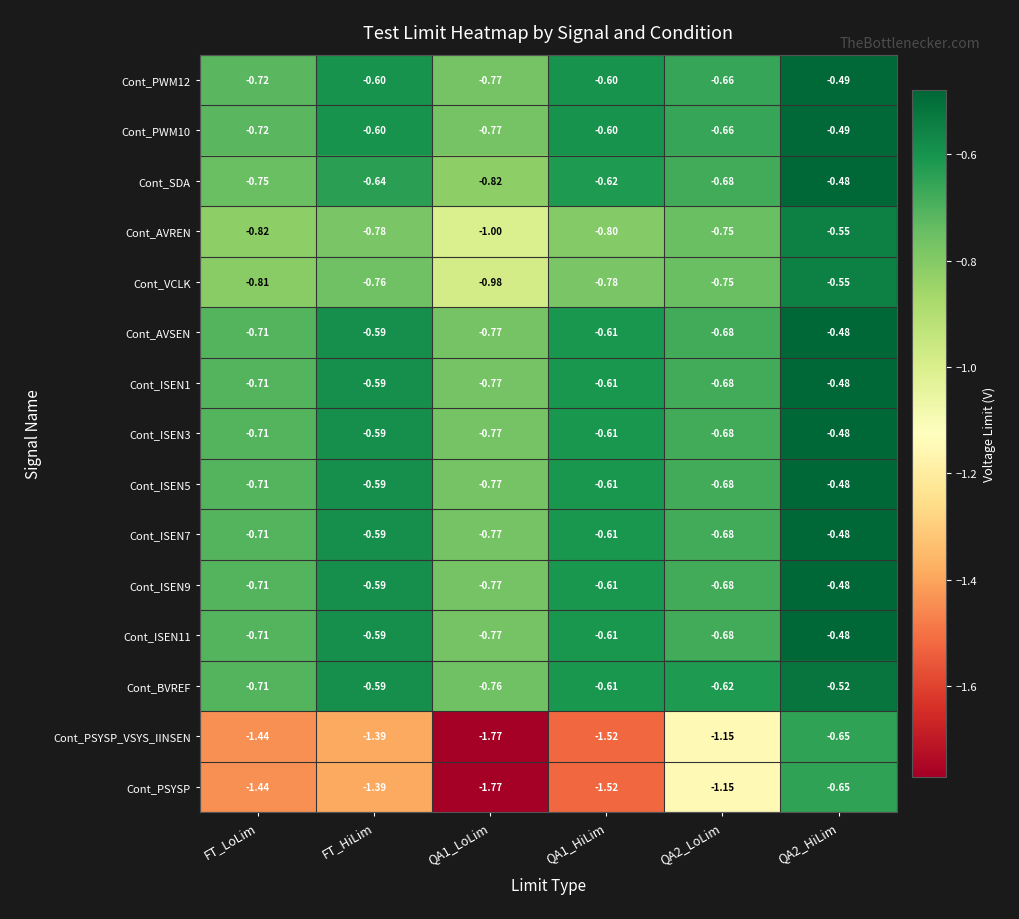

Is the value of Cont_PSYSP at FT_HiLim greater than the value of Cont_ISEN9 at QA1_HiLim?

No